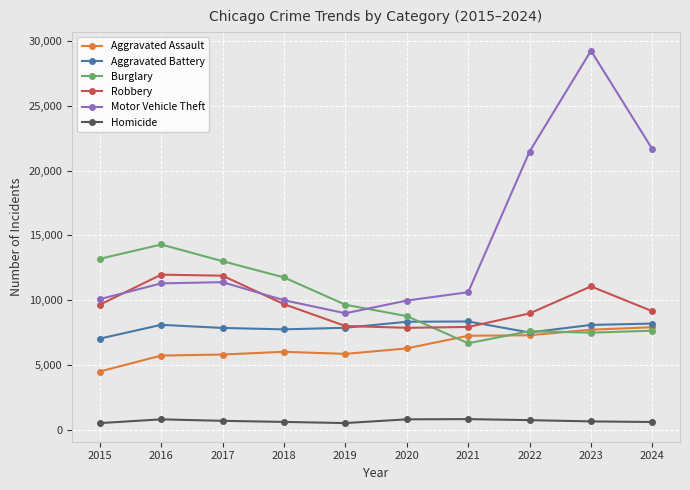

What is the sum of all Aggravated Battery values?

78962